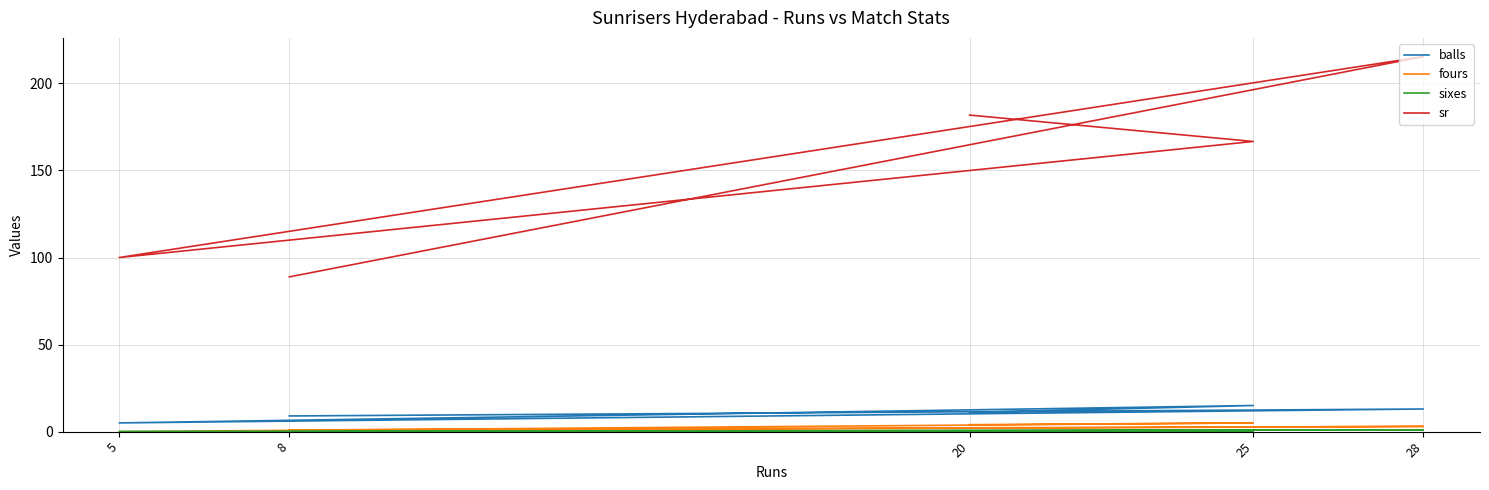

Reading left to right, transcribe all the data shown in this chart.

balls: 8=9.0	28=13.0	5=5.0	25=15.0	20=11.0
fours: 8=1.0	28=3.0	5=0.0	25=5.0	20=4.0
sixes: 8=0.0	28=1.0	5=0.0	25=0.0	20=0.0
sr: 8=88.9	28=215.4	5=100.0	25=166.7	20=181.8